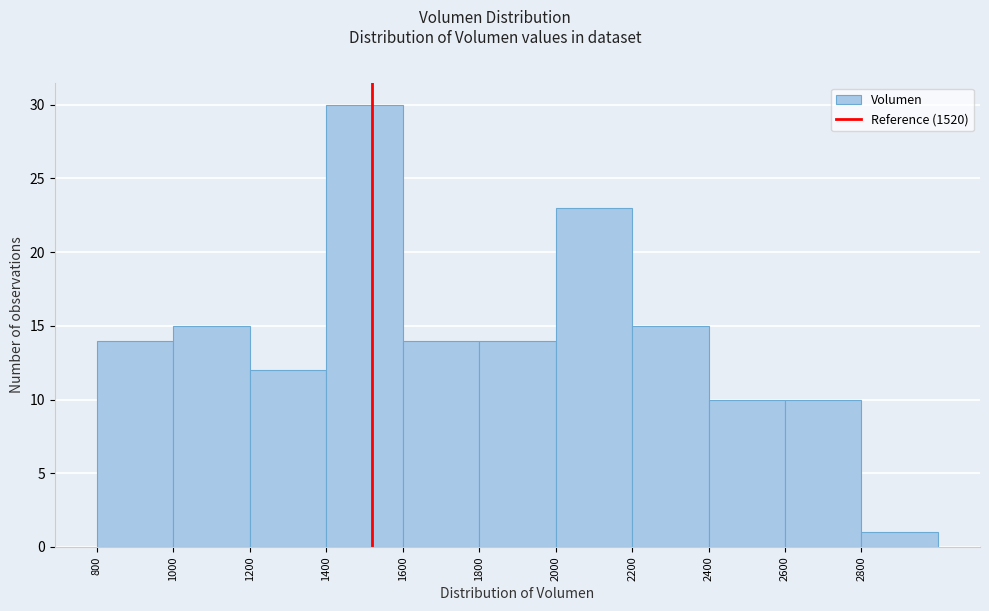

Reading left to right, transcribe this chart: for each bar, give the range it covers on the x-axis and its height. The values are not printed on the chart, so give them approximately, as read against the axis.

800 to 1000: 14
1000 to 1200: 15
1200 to 1400: 12
1400 to 1600: 30
1600 to 1800: 14
1800 to 2000: 14
2000 to 2200: 23
2200 to 2400: 15
2400 to 2600: 10
2600 to 2800: 10
2800 to 3000: 1